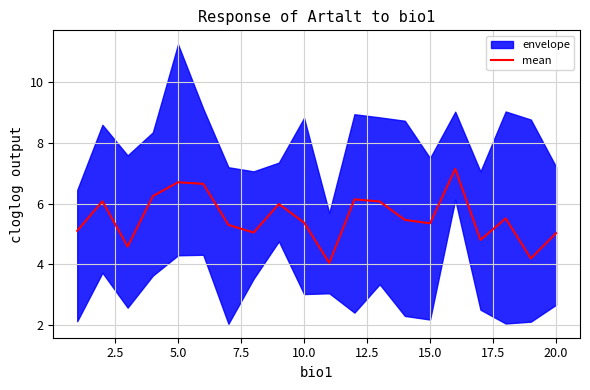

Does the chart display data point markers on the line(s)?

No